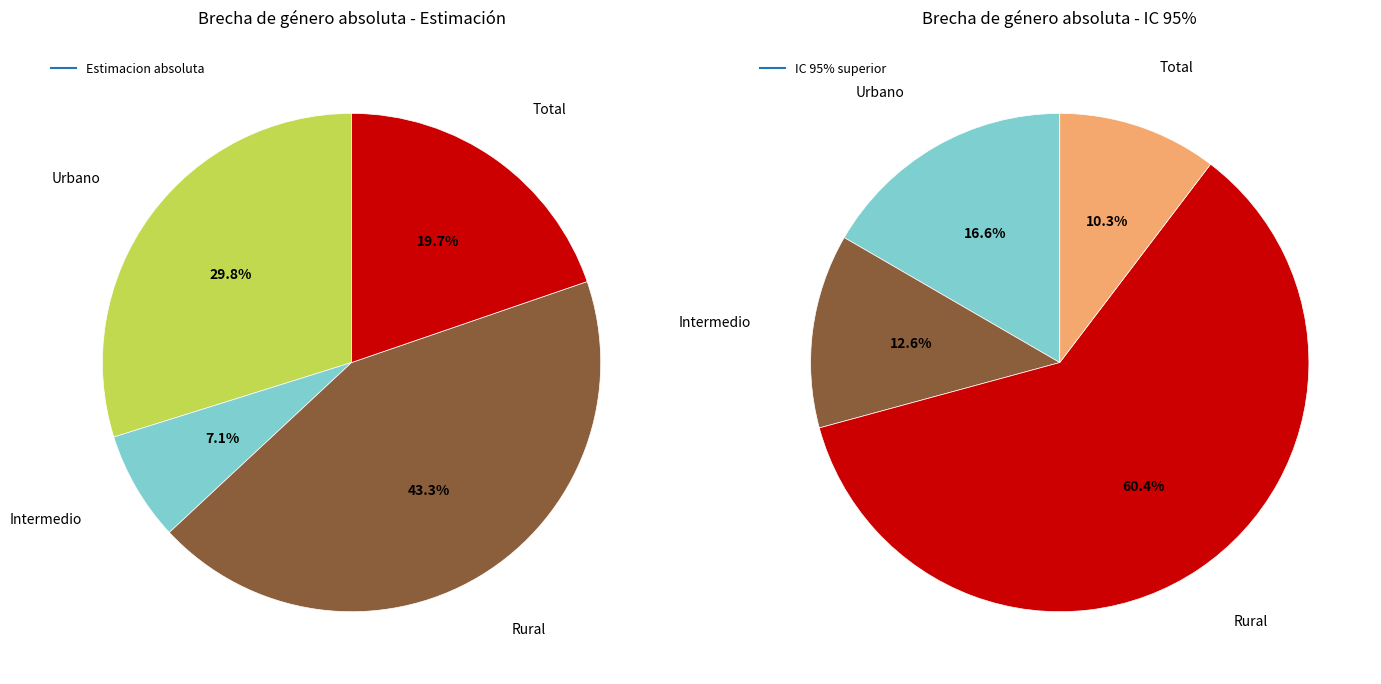

Is the sum of Rural and Total greater than half?

Yes